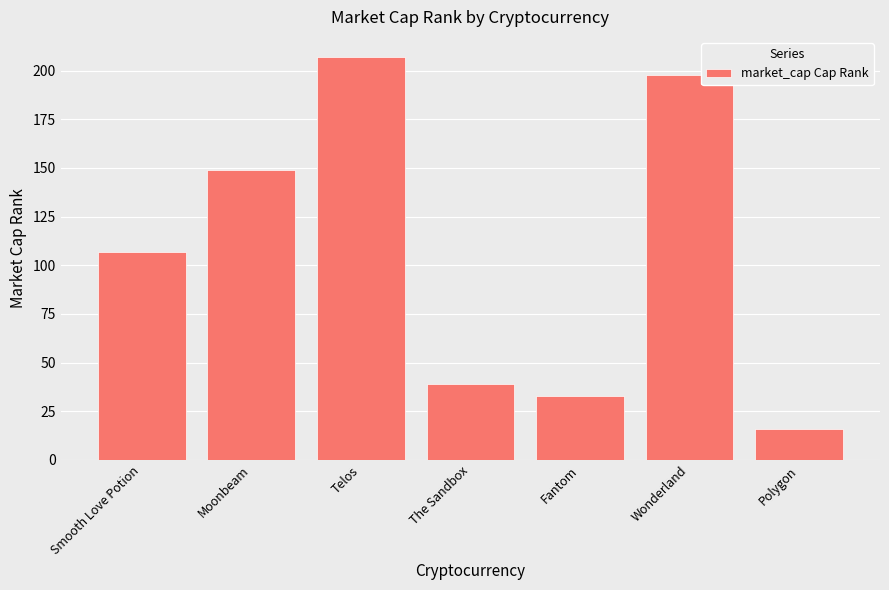

Is it true that the value at Wonderland is 198?

True